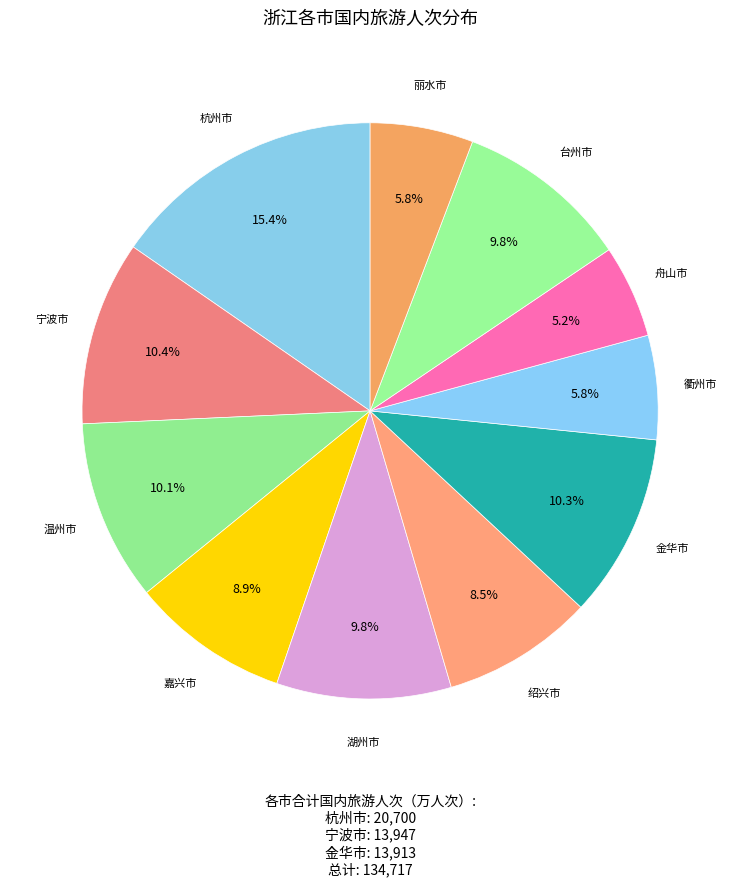

Approximately how many times larger is the value at 杭州市 compared to 嘉兴市?

1.7